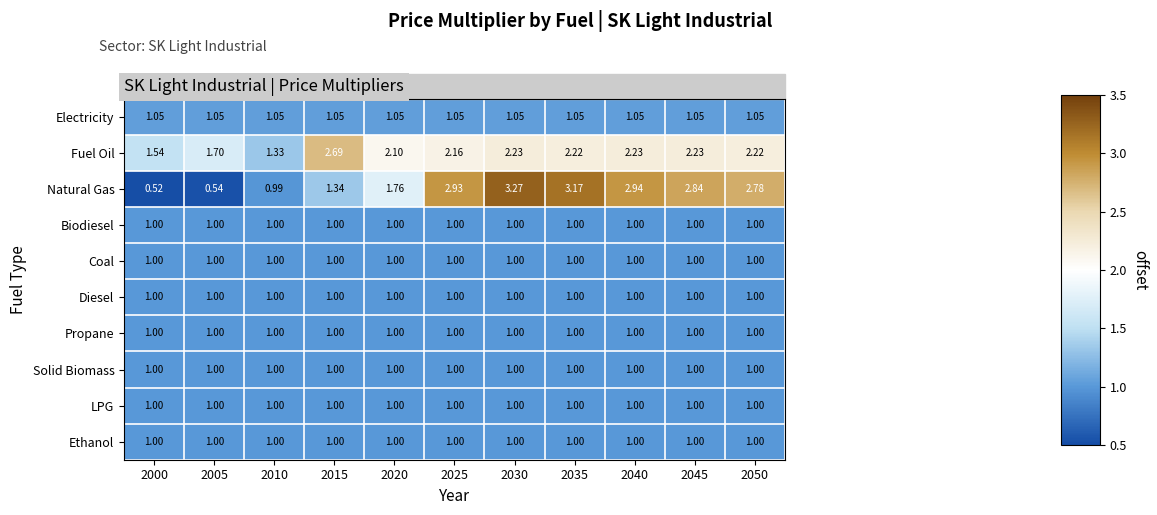

Which series has the largest total across all categories?

Natural Gas